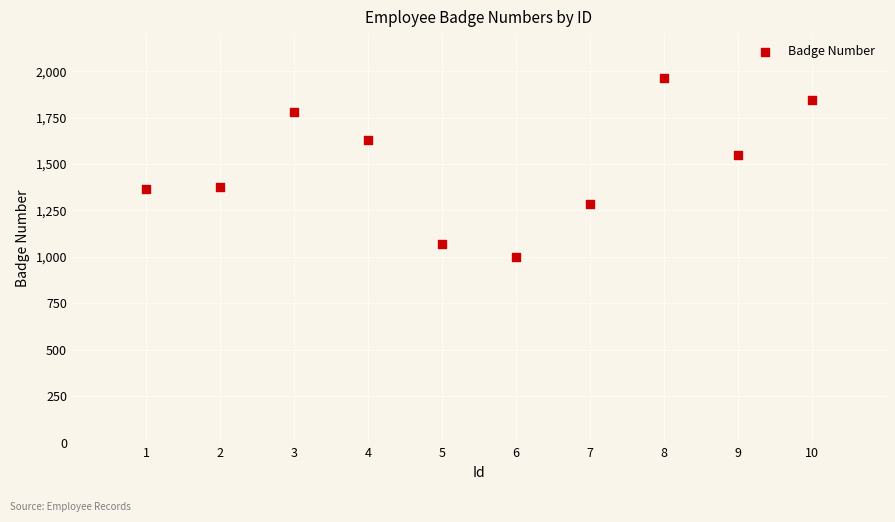

What is the range of Y values (max minus min)?

962